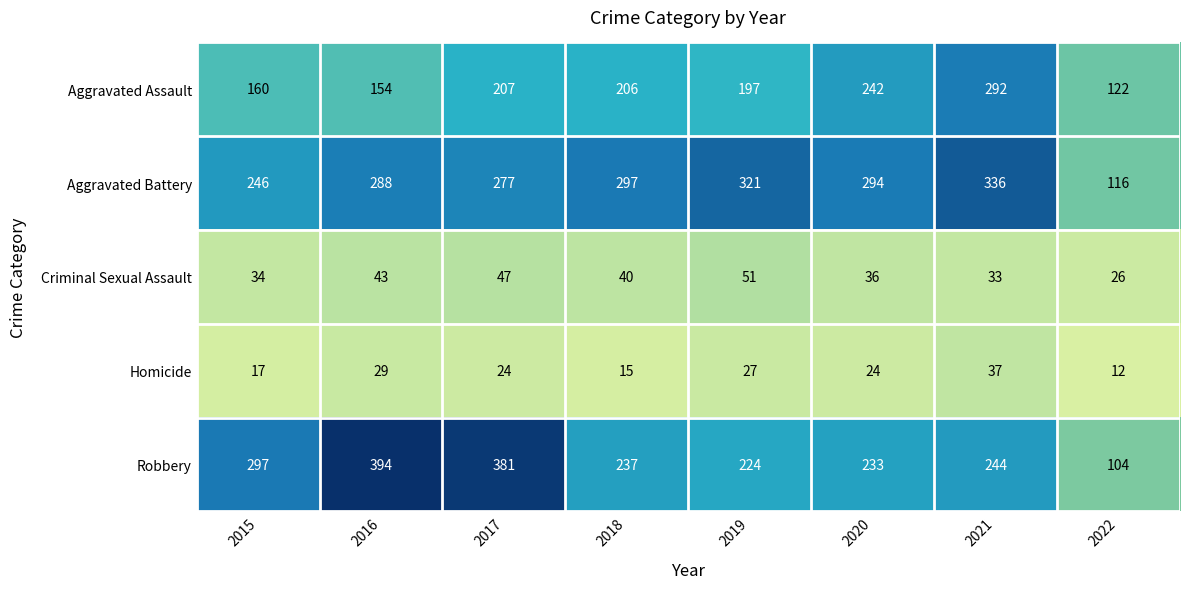

At which label does Homicide first exceed 24?

2016